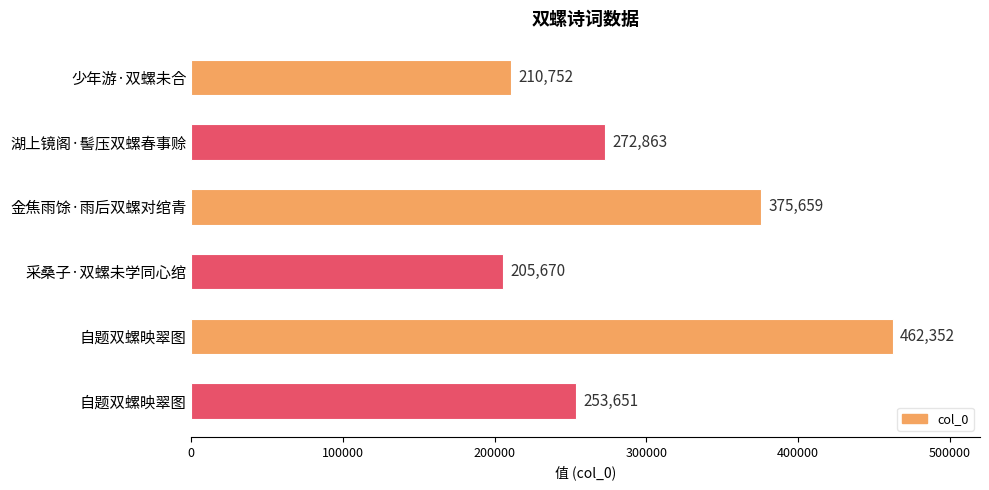

What is the sum of all values?

1780947